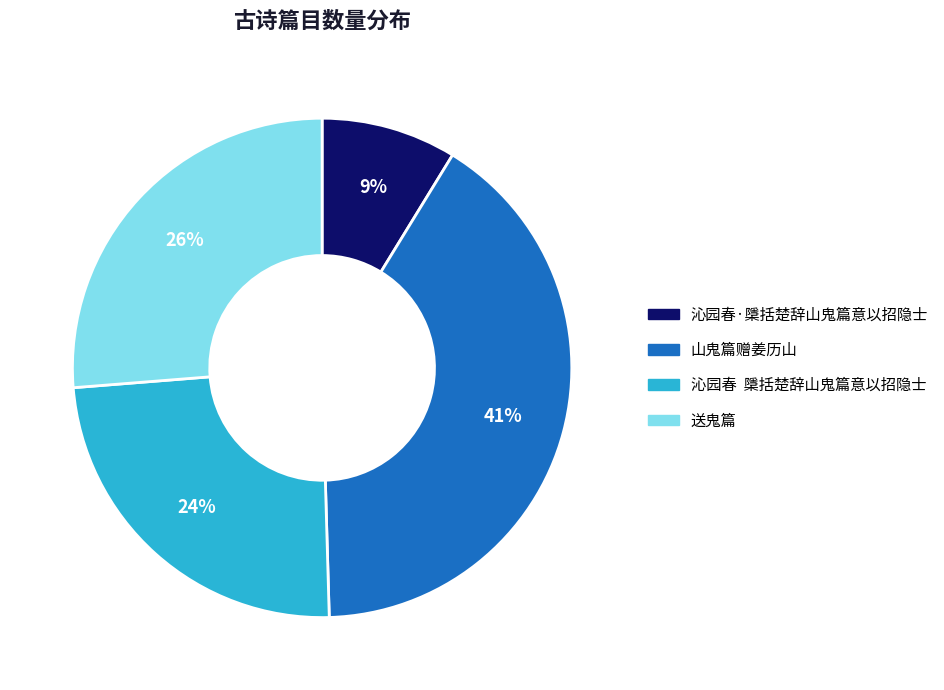

The 沁园春·檃括楚辞山鬼篇意以招隐士 slice represents 9% of the pie. True or false?

True